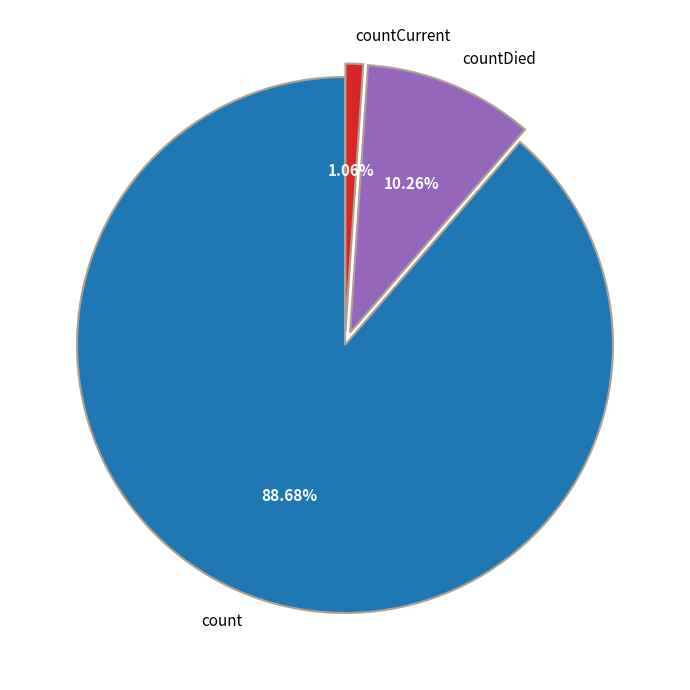

To the nearest percent, what is the combined percentage of countCurrent and countDied?

11%